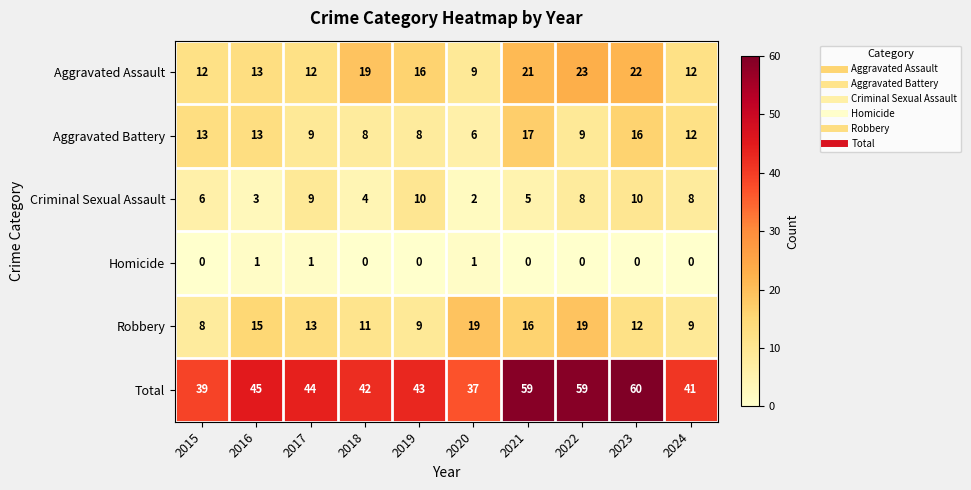

The Robbery series shows 12 at 2023. True or false?

True